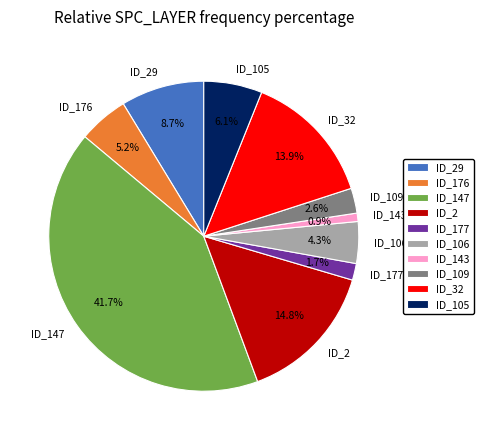

Between ID_176 and ID_105, which is larger?

ID_105